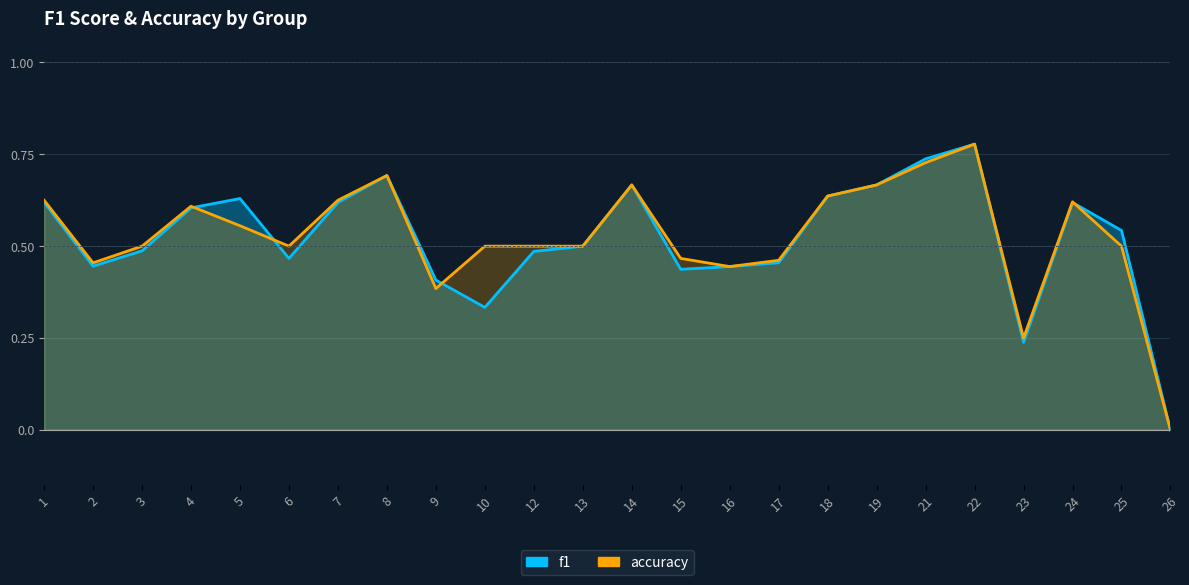

After their last crossing, which series has the higher values: f1 or accuracy?

f1